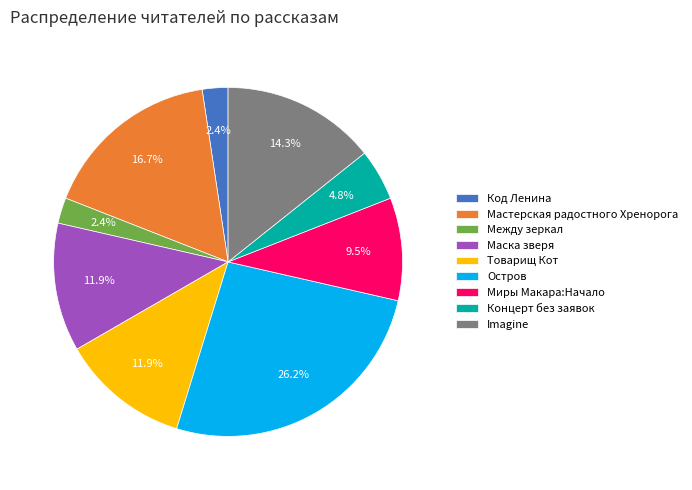

To the nearest percent, what portion does Код Ленина represent?

2%